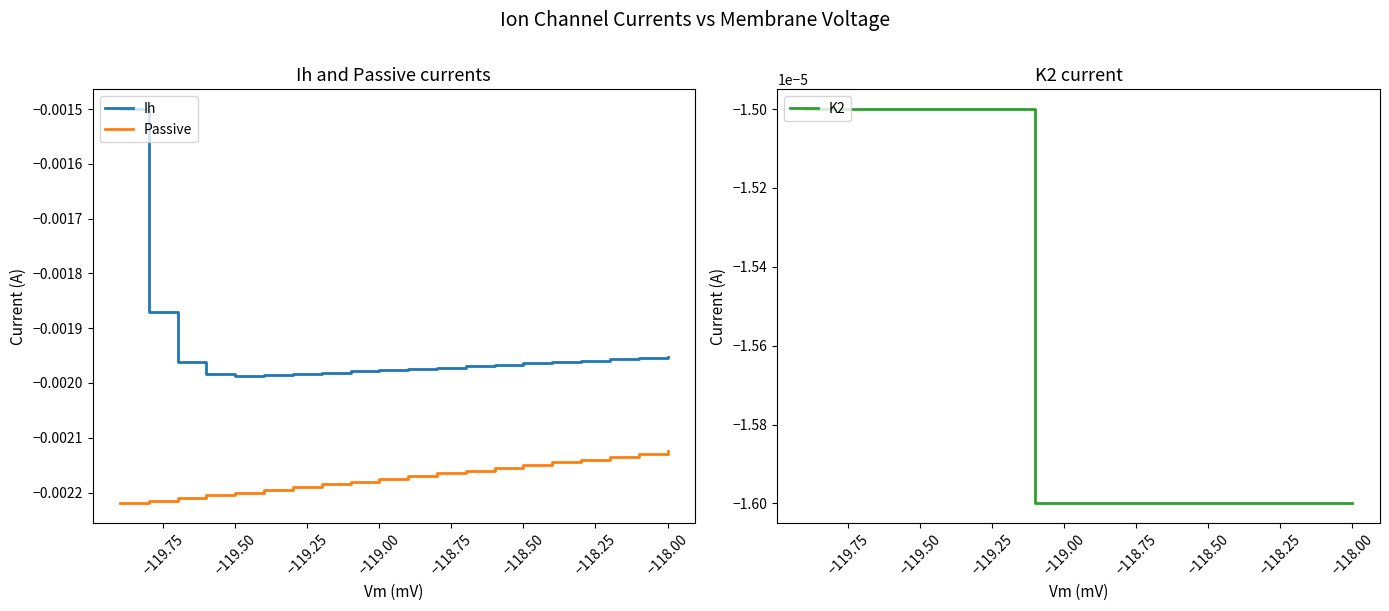

True or false: Passive and Ih cross at least once.

False